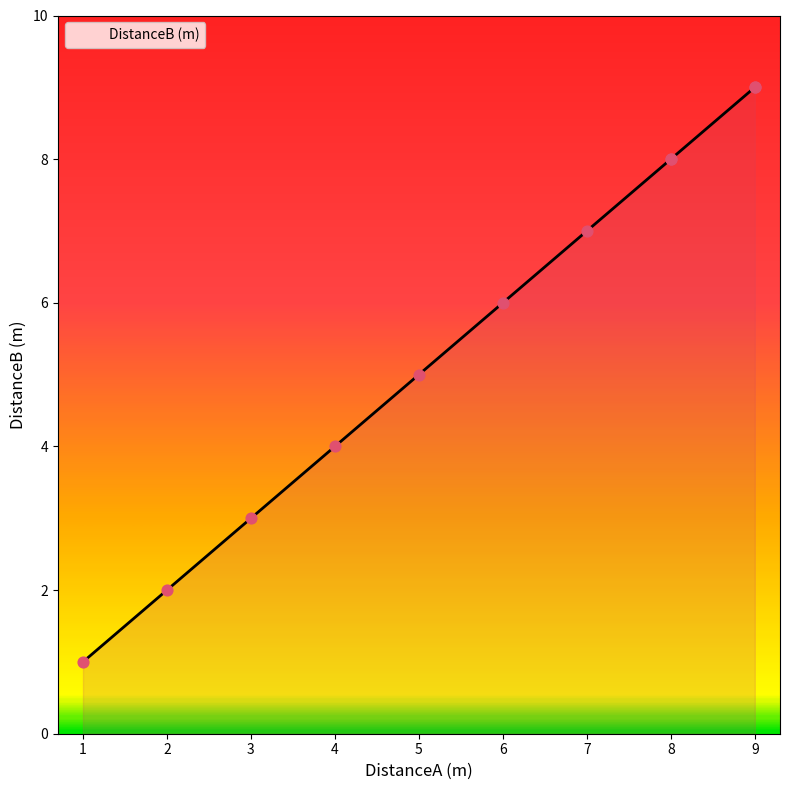

Approximately how many times larger is the value at 2 compared to 7?

0.3